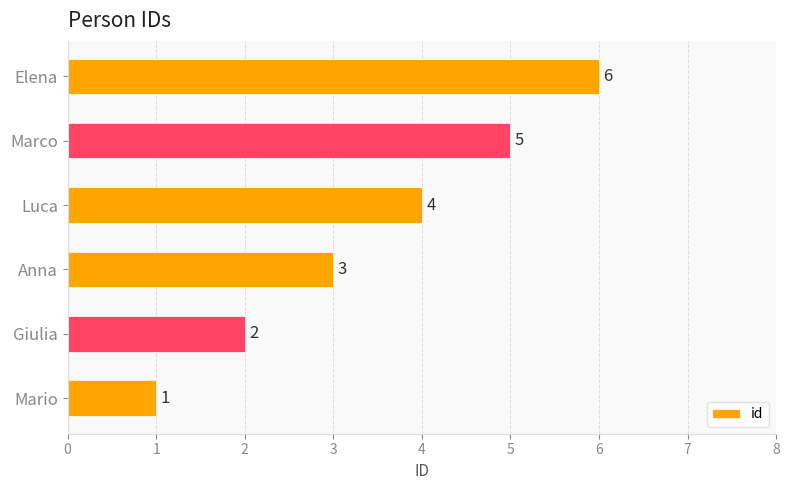

Count the values in the range 2 to 5.

4